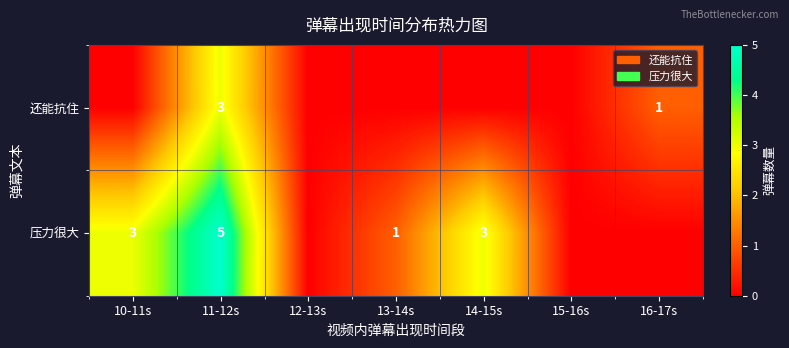

Is it true that 还能抗住 equals 0 at 16-17s?

False